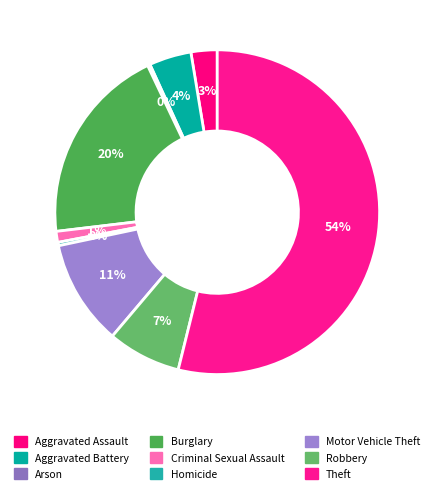

How many segments does this pie chart have?

9